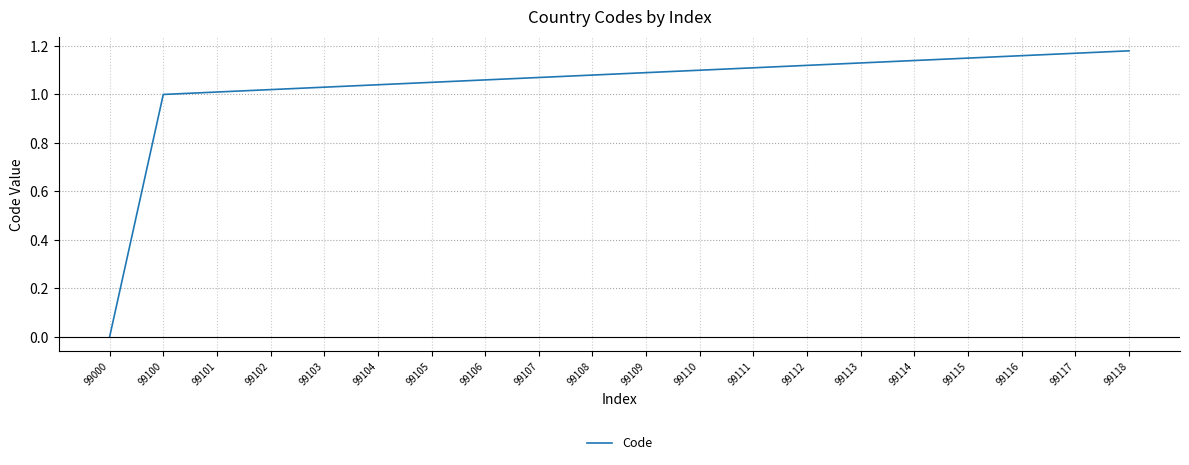

How many values are above zero?

19